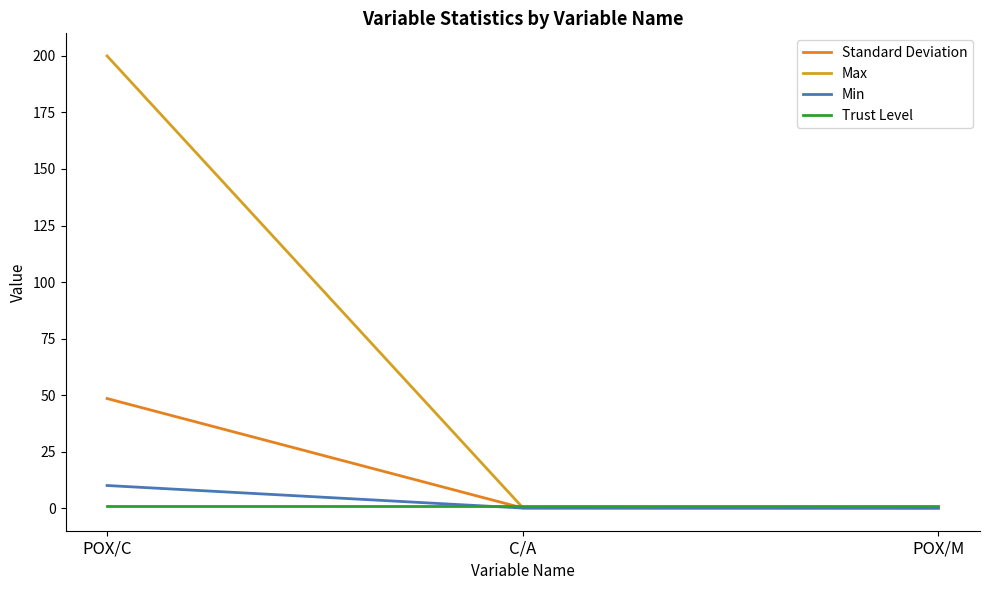

Rank the categories by Min value from highest to lowest.

POX/C, C/A, POX/M